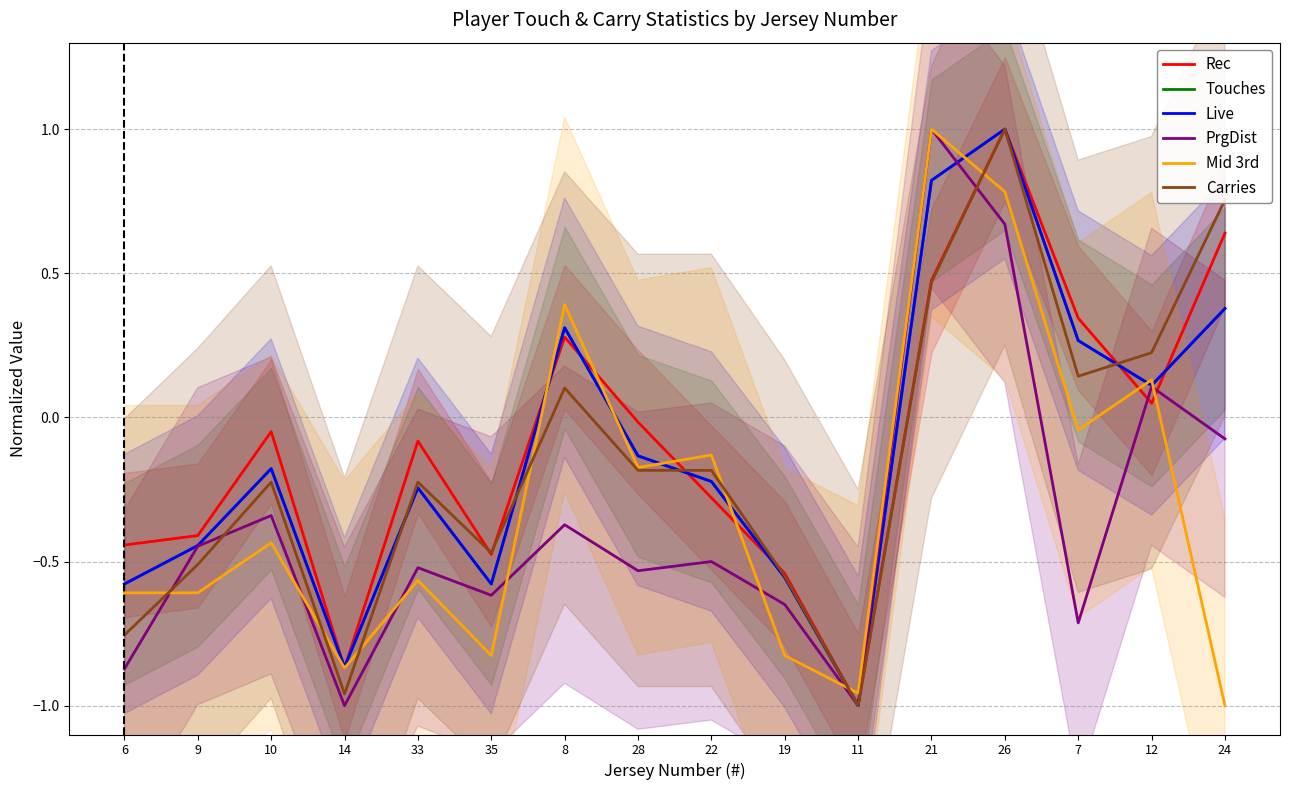

What is the sum of all Live values?

-1.9